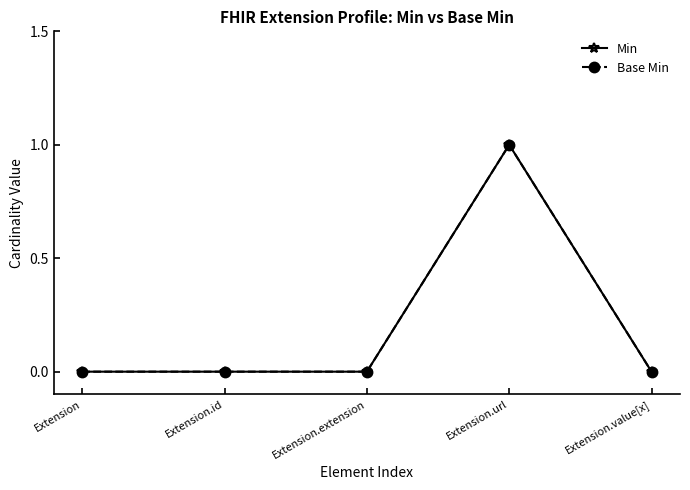

Reading left to right, what are all the values shown in this chart?

Min: Extension=0	Extension.id=0	Extension.extension=0	Extension.url=1	Extension.value[x]=0
Base Min: Extension=0	Extension.id=0	Extension.extension=0	Extension.url=1	Extension.value[x]=0